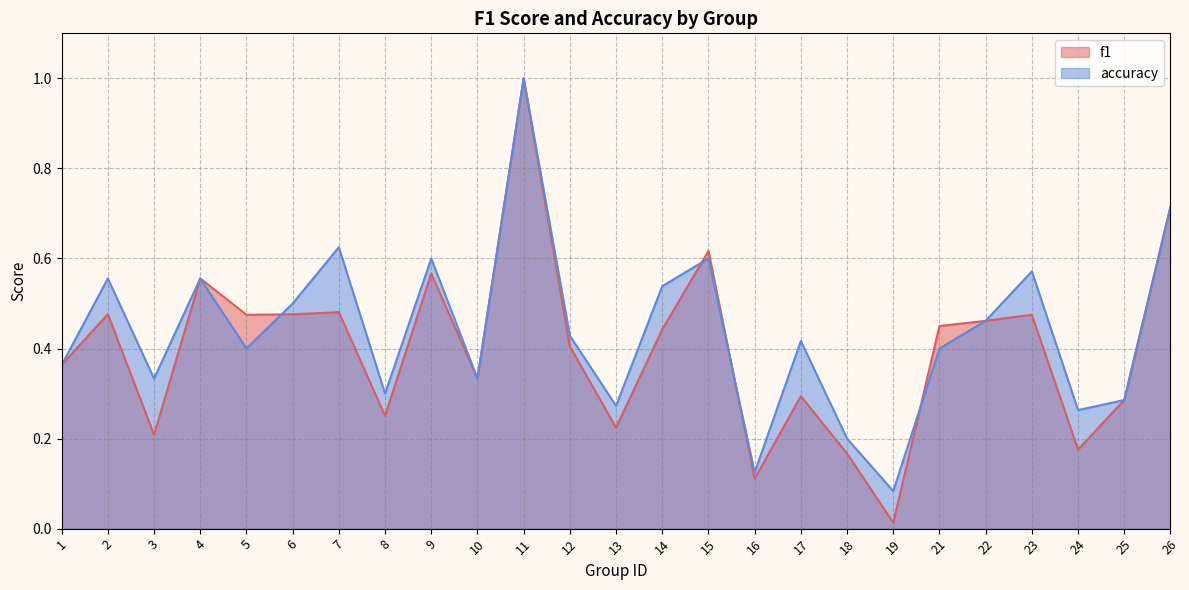

True or false: accuracy and f1 intersect in this chart.

True